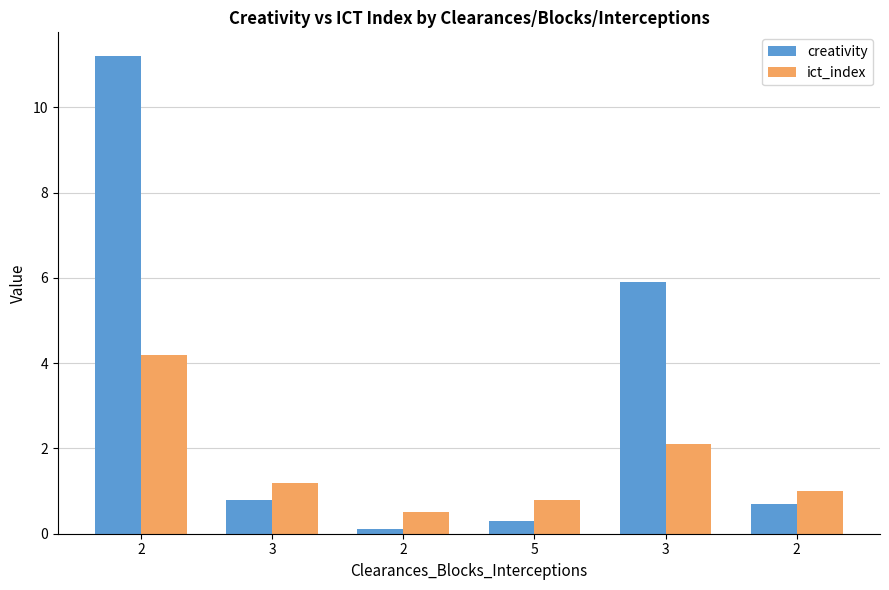

At which label is ict_index closest to 2?

3